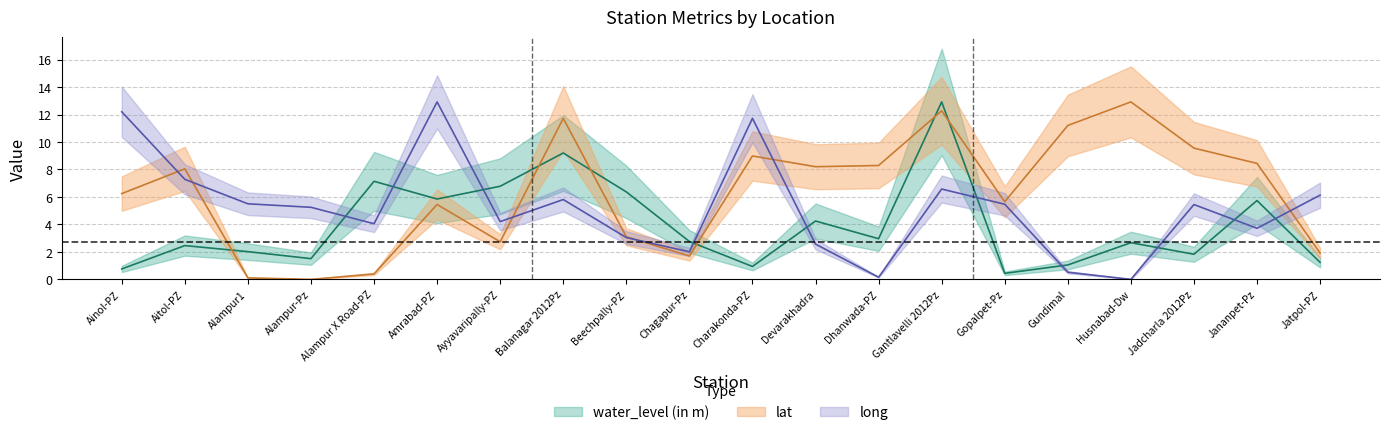

What position from the right is Alampur X Road-PZ?

16